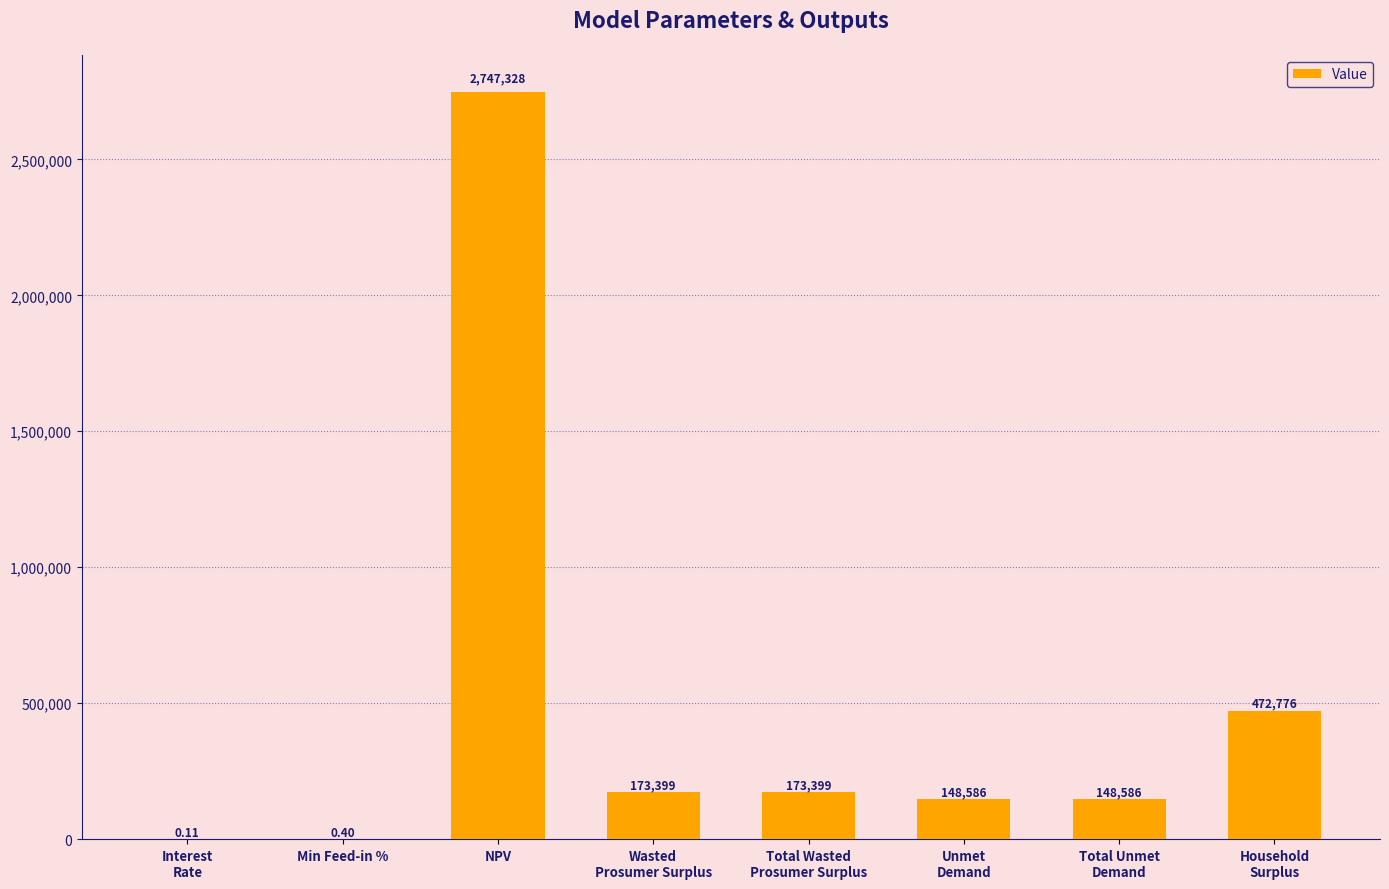

What is the greatest value displayed?

2747328.3